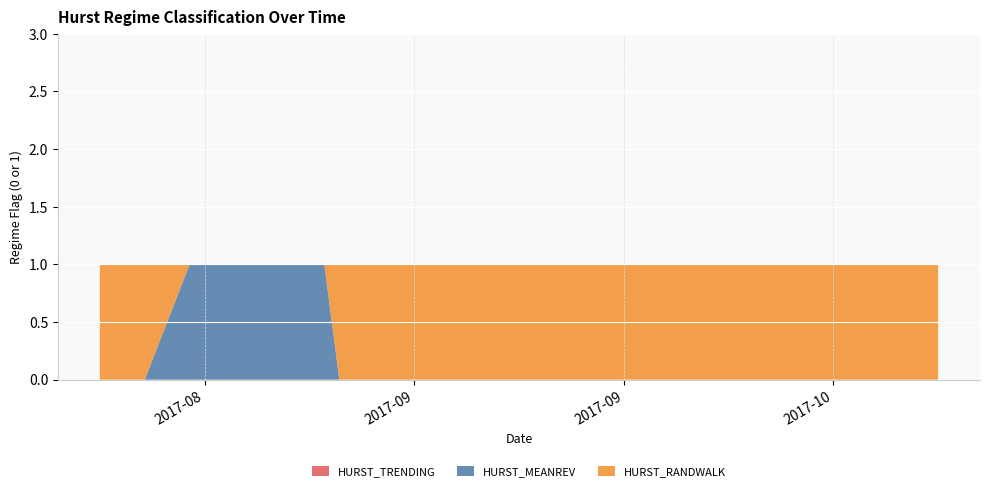

Reading right to left, transcribe all the data shown in this chart.

HURST_MEANREV: 2017-10-17=0	2017-10-16=0	2017-10-13=0	2017-10-12=0	2017-10-11=0	2017-10-10=0	2017-10-09=0	2017-10-06=0	2017-10-05=0	2017-10-04=0	2017-10-03=0	2017-10-02=0	2017-09-29=0	2017-09-28=0	2017-09-27=0	2017-09-26=0	2017-09-25=0	2017-09-22=0	2017-09-21=0	2017-09-20=0	2017-09-19=0	2017-09-18=0	2017-09-15=0	2017-09-14=0	2017-09-13=0	2017-09-12=0	2017-09-11=0	2017-09-08=0	2017-09-07=0	2017-09-06=1	2017-09-05=1	2017-09-01=1	2017-08-31=1	2017-08-30=1	2017-08-29=1	2017-08-28=1	2017-08-25=0	2017-08-24=0	2017-08-23=0	2017-08-22=0
HURST_RANDWALK: 2017-10-17=1	2017-10-16=1	2017-10-13=1	2017-10-12=1	2017-10-11=1	2017-10-10=1	2017-10-09=1	2017-10-06=1	2017-10-05=1	2017-10-04=1	2017-10-03=1	2017-10-02=1	2017-09-29=1	2017-09-28=1	2017-09-27=1	2017-09-26=1	2017-09-25=1	2017-09-22=1	2017-09-21=1	2017-09-20=1	2017-09-19=1	2017-09-18=1	2017-09-15=1	2017-09-14=1	2017-09-13=1	2017-09-12=1	2017-09-11=1	2017-09-08=1	2017-09-07=1	2017-09-06=0	2017-09-05=0	2017-09-01=0	2017-08-31=0	2017-08-30=0	2017-08-29=0	2017-08-28=0	2017-08-25=1	2017-08-24=1	2017-08-23=1	2017-08-22=1
HURST_TRENDING: 2017-10-17=0	2017-10-16=0	2017-10-13=0	2017-10-12=0	2017-10-11=0	2017-10-10=0	2017-10-09=0	2017-10-06=0	2017-10-05=0	2017-10-04=0	2017-10-03=0	2017-10-02=0	2017-09-29=0	2017-09-28=0	2017-09-27=0	2017-09-26=0	2017-09-25=0	2017-09-22=0	2017-09-21=0	2017-09-20=0	2017-09-19=0	2017-09-18=0	2017-09-15=0	2017-09-14=0	2017-09-13=0	2017-09-12=0	2017-09-11=0	2017-09-08=0	2017-09-07=0	2017-09-06=0	2017-09-05=0	2017-09-01=0	2017-08-31=0	2017-08-30=0	2017-08-29=0	2017-08-28=0	2017-08-25=0	2017-08-24=0	2017-08-23=0	2017-08-22=0